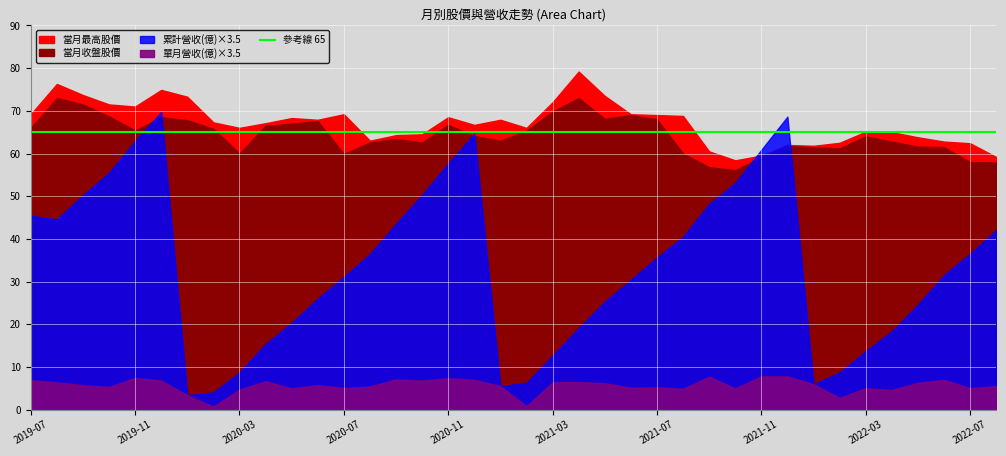

List the series in order of their peak value, lowest first.

單月營收(億), 累計營收(億), 當月收盤股價, 當月最高股價